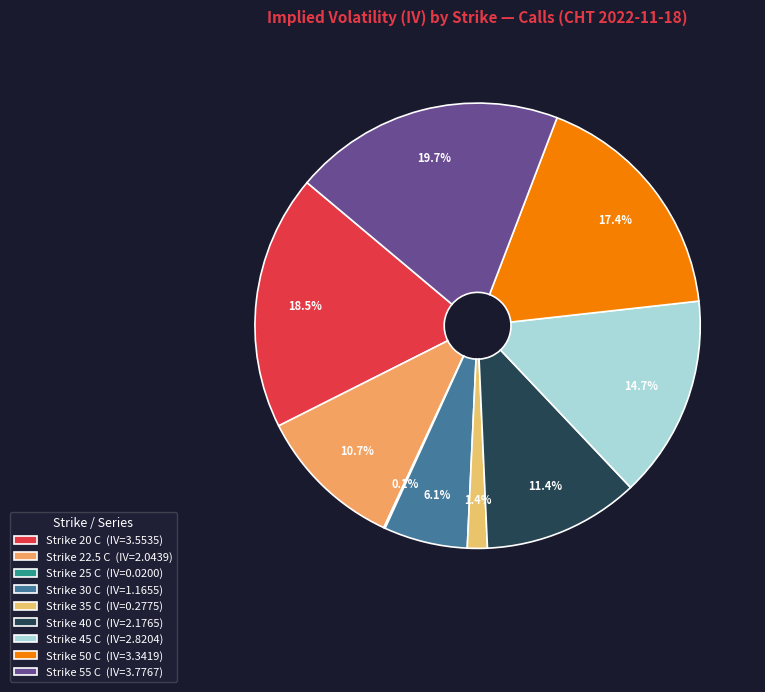

Is it true that Strike 25 C is 0% of the pie?

True